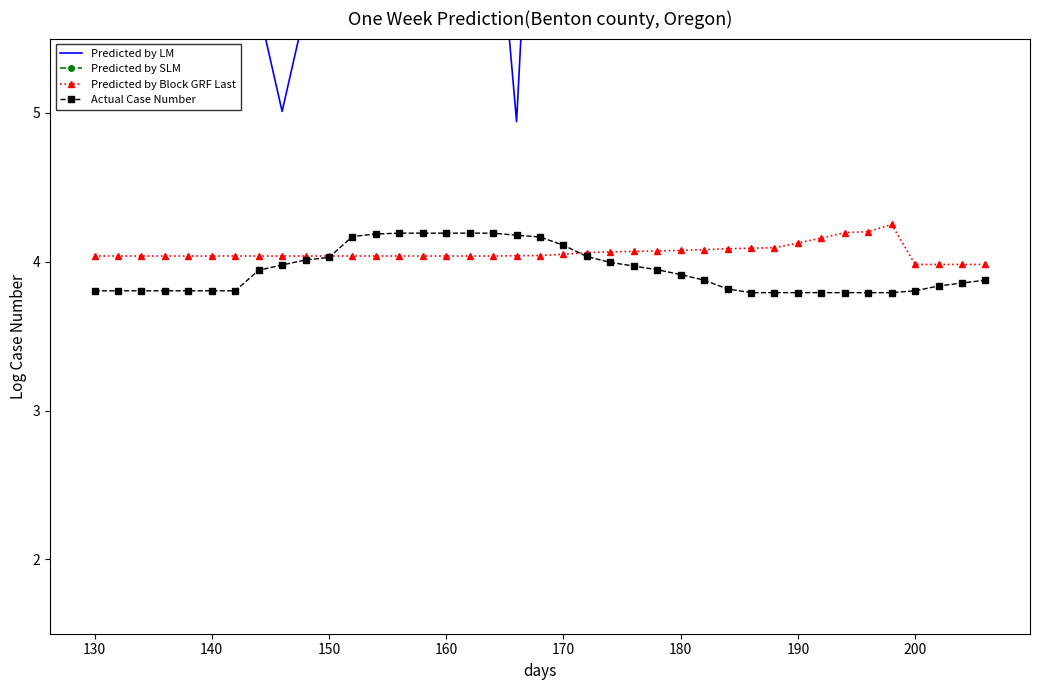

What are all the series names shown in the legend?

Predicted by LM, Predicted by SLM, Predicted by Block GRF Last, Actual Case Number